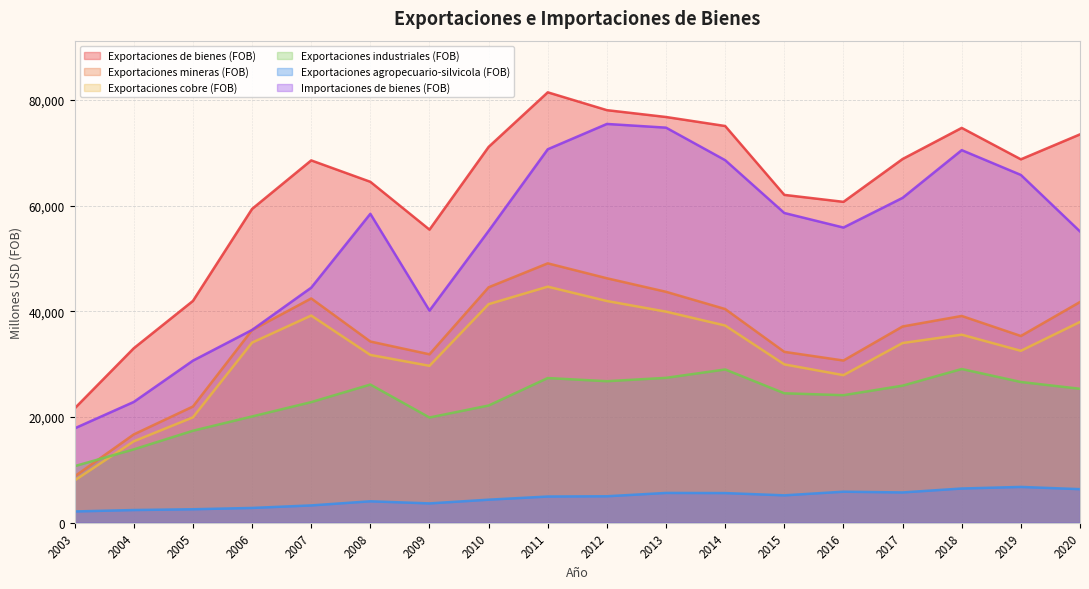

Which series has the largest total across all categories?

Exportaciones de bienes (FOB)